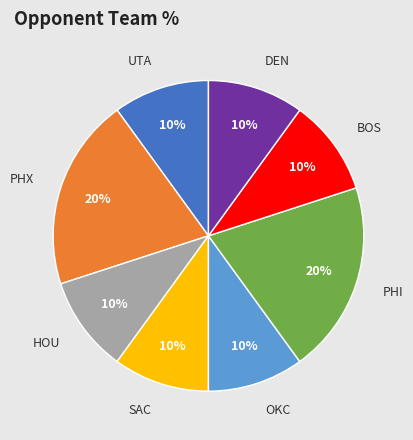

Is HOU the majority of the pie?

No